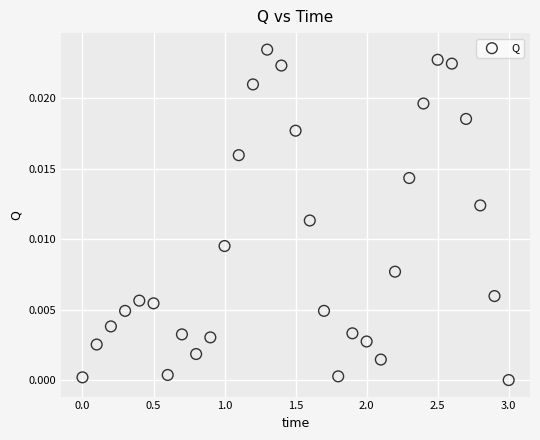

What is the range of X values (max minus min)?

3.0